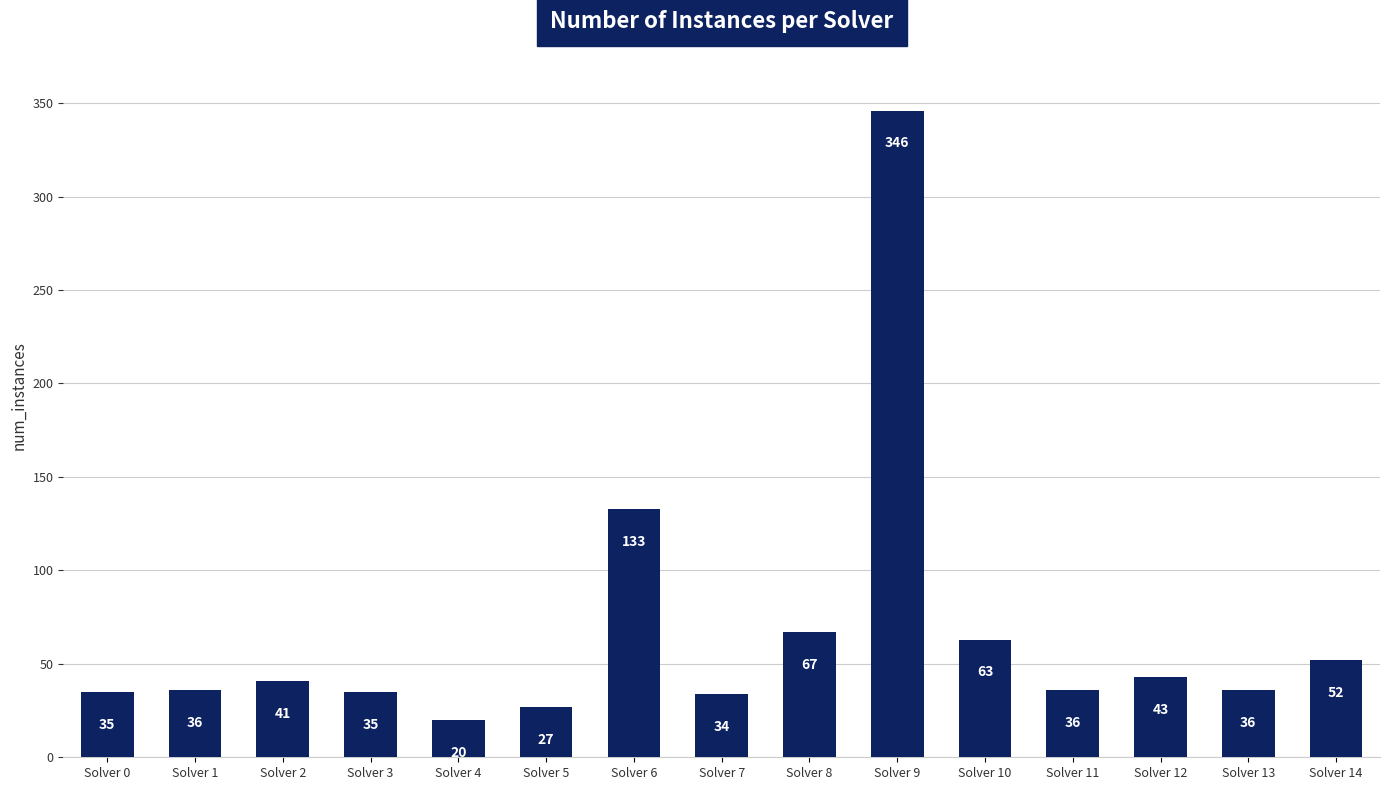

The chart shows a value of 36 at Solver 1. True or false?

True